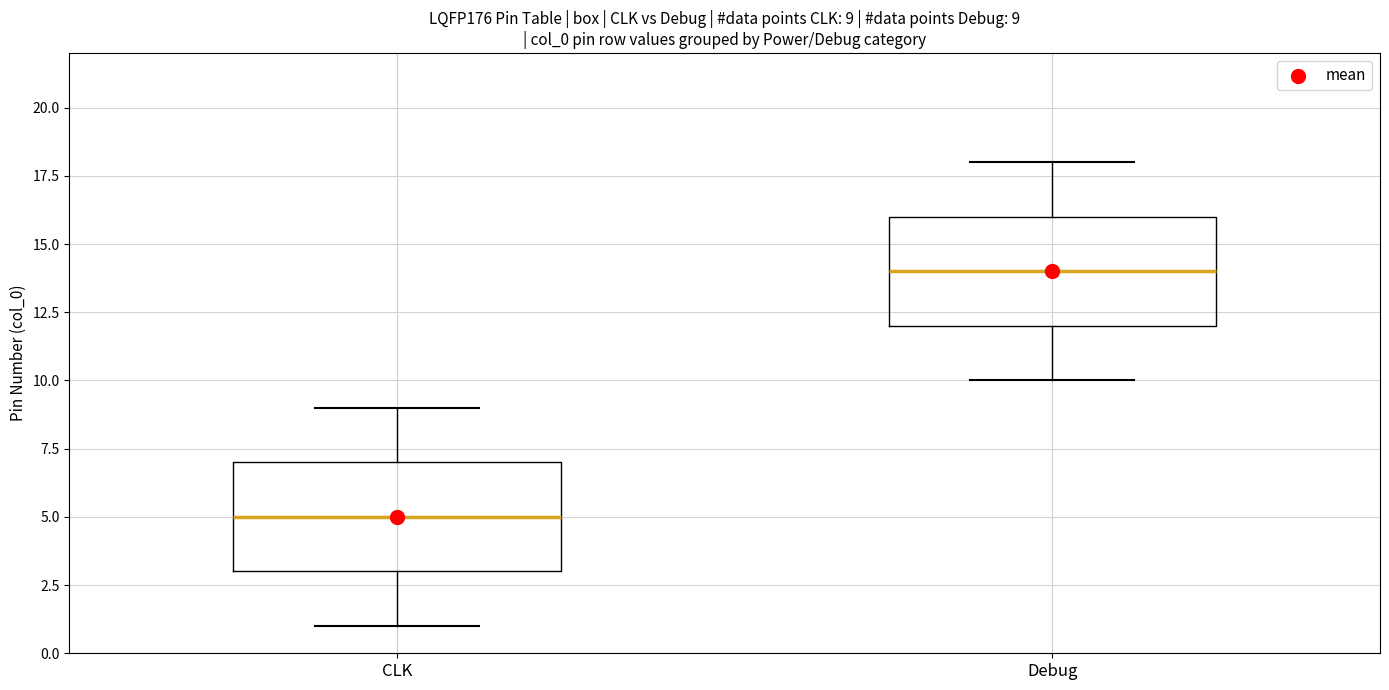

Which box's median line is the highest?

Debug